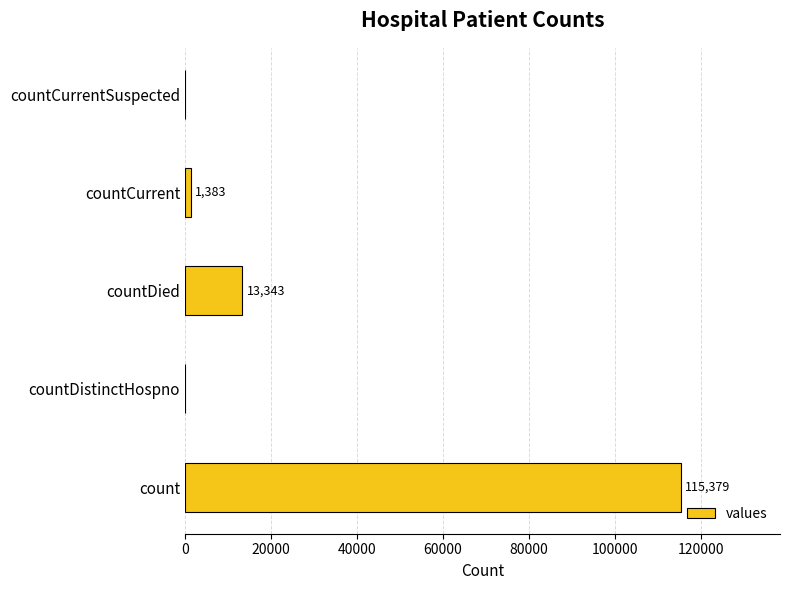

Where is the data nearest to the value 57689?

countDied